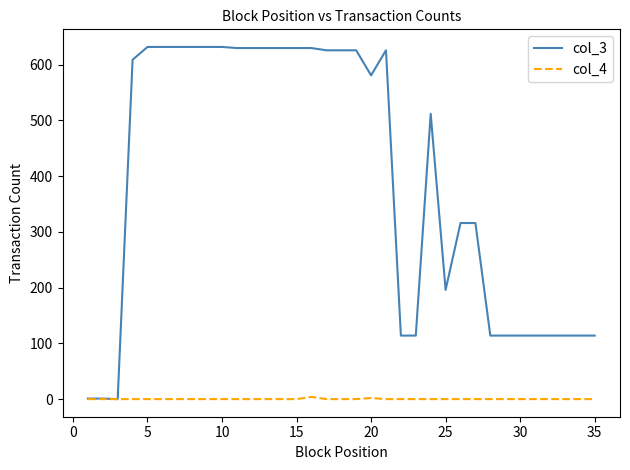

List the series in order of their overall mean, highest first.

col_3, col_4